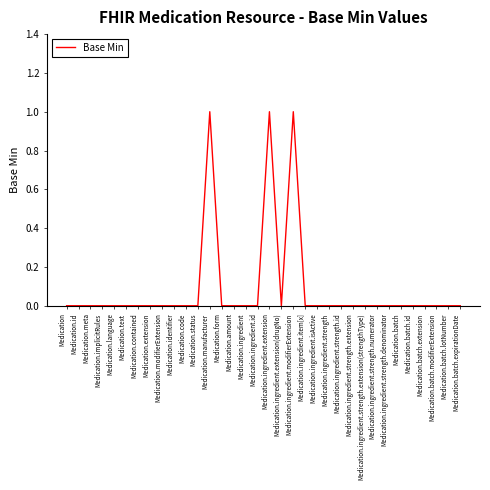

How many lines are shown in the chart?

1